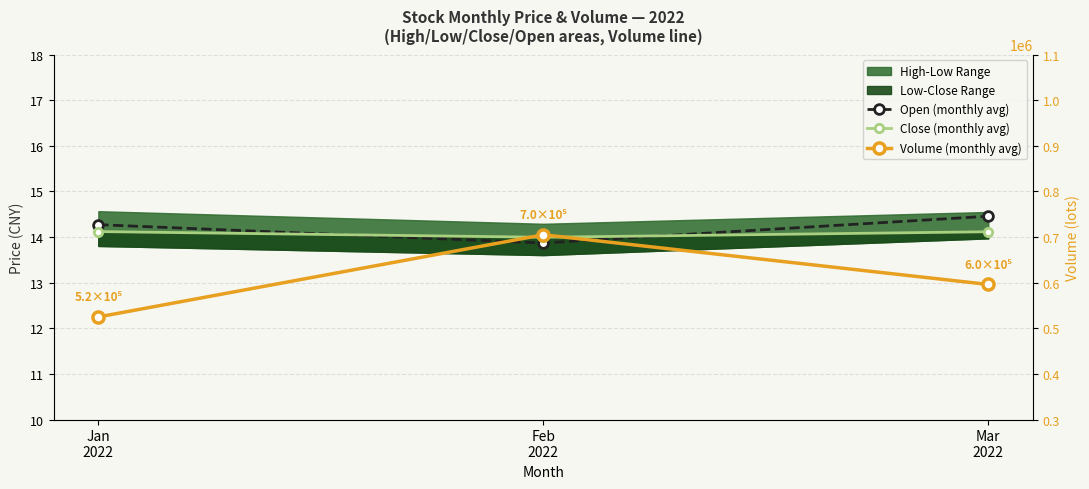

Reading left to right, what are all the values shown in this chart?

Open (monthly avg): Jan
2022=14.3	Feb
2022=13.9	Mar
2022=14.5
Close (monthly avg): Jan
2022=14.1	Feb
2022=14.0	Mar
2022=14.1
Volume (monthly avg): Jan
2022=524893.2	Feb
2022=704969.3	Mar
2022=596077.4